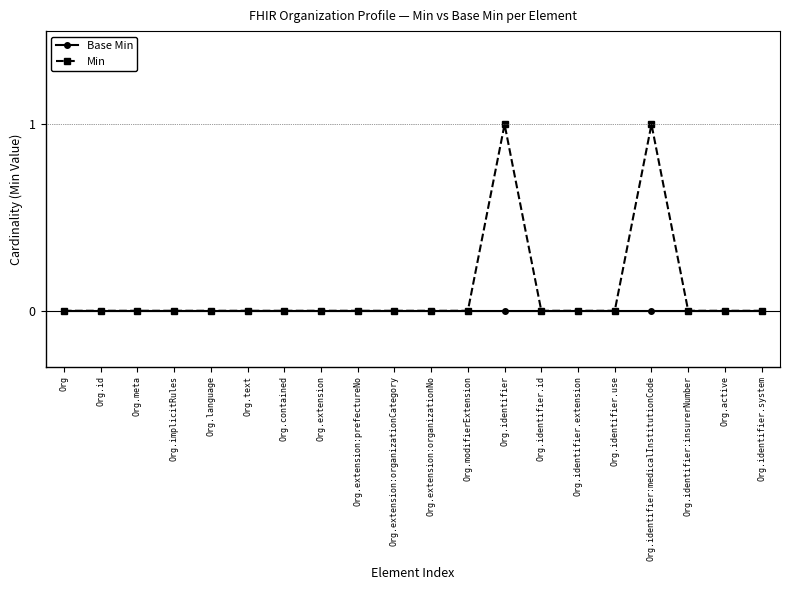

What is the label of the 7th point from the left?

Org.contained